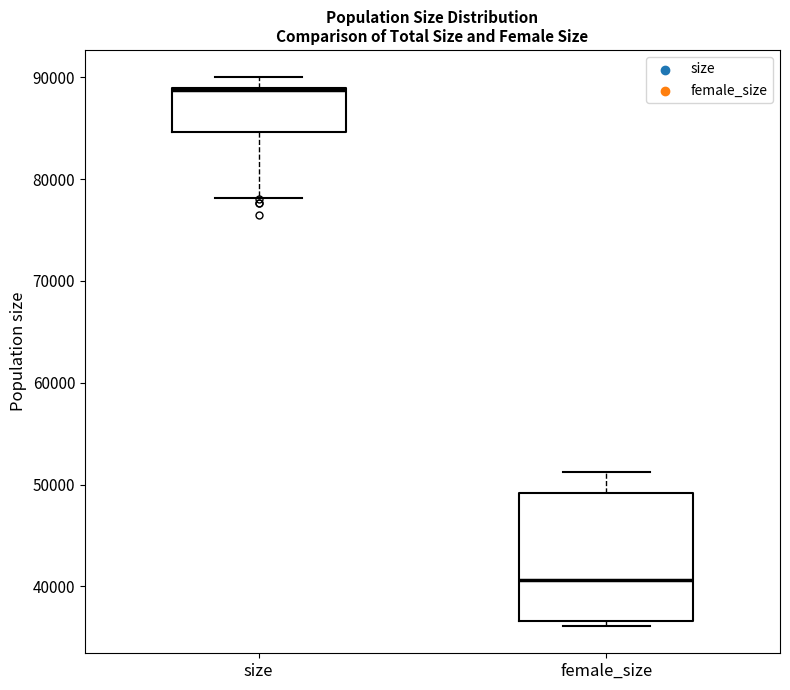

Reading left to right, read every box against the y-axis: the position of its median line, the range the box covers, and the ends of its whiskers. The values are not printed on the chart, so give them approximately, as read against the axis.

size: median 89000, box 85000 to 89000, whiskers 78000 to 90000
female_size: median 41000, box 37000 to 49000, whiskers 36000 to 51000